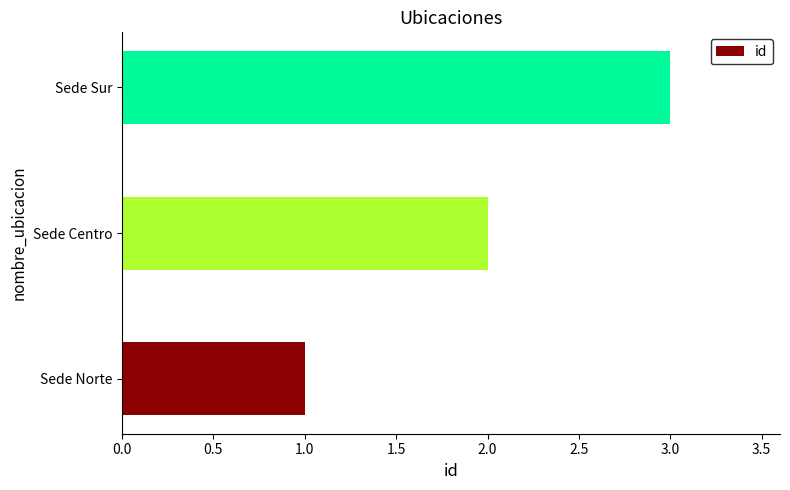

Approximately how many times larger is the value at Sede Norte compared to Sede Sur?

0.3